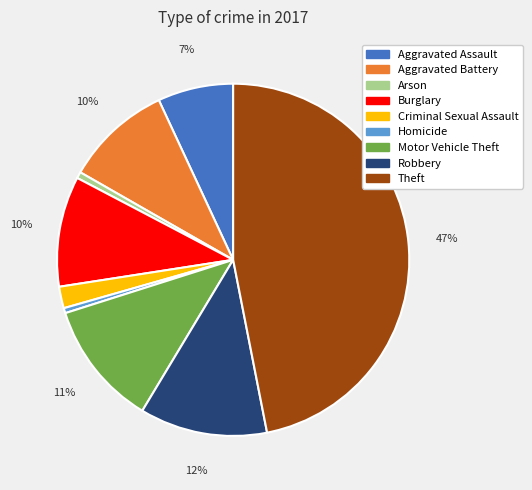

What percentage is the Aggravated Assault slice, to the nearest percent?

7%